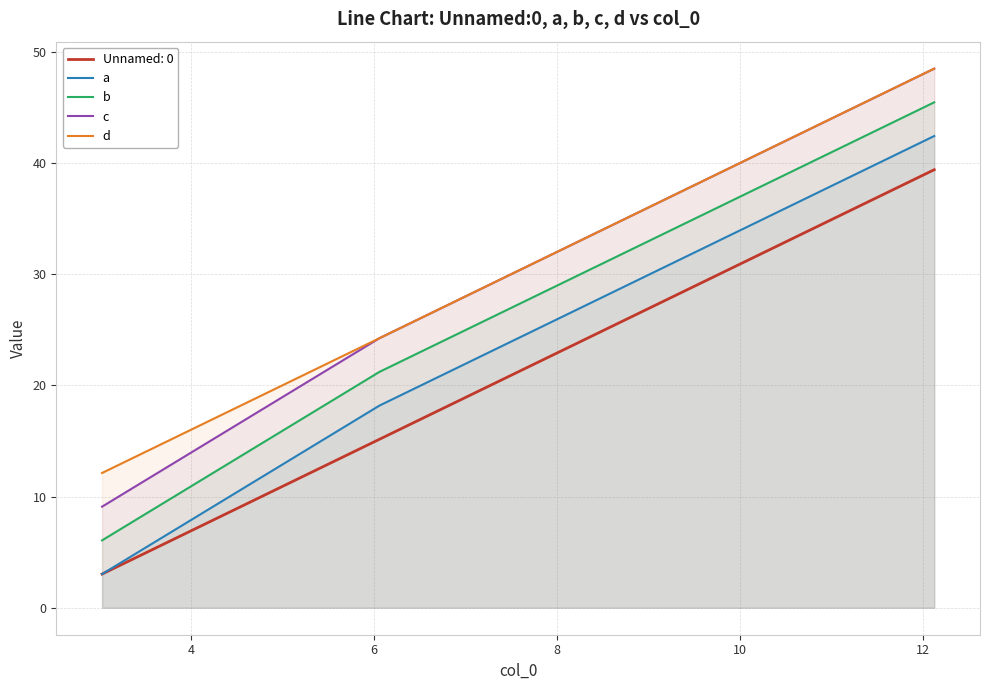

What is the lowest value of the c series?

9.1